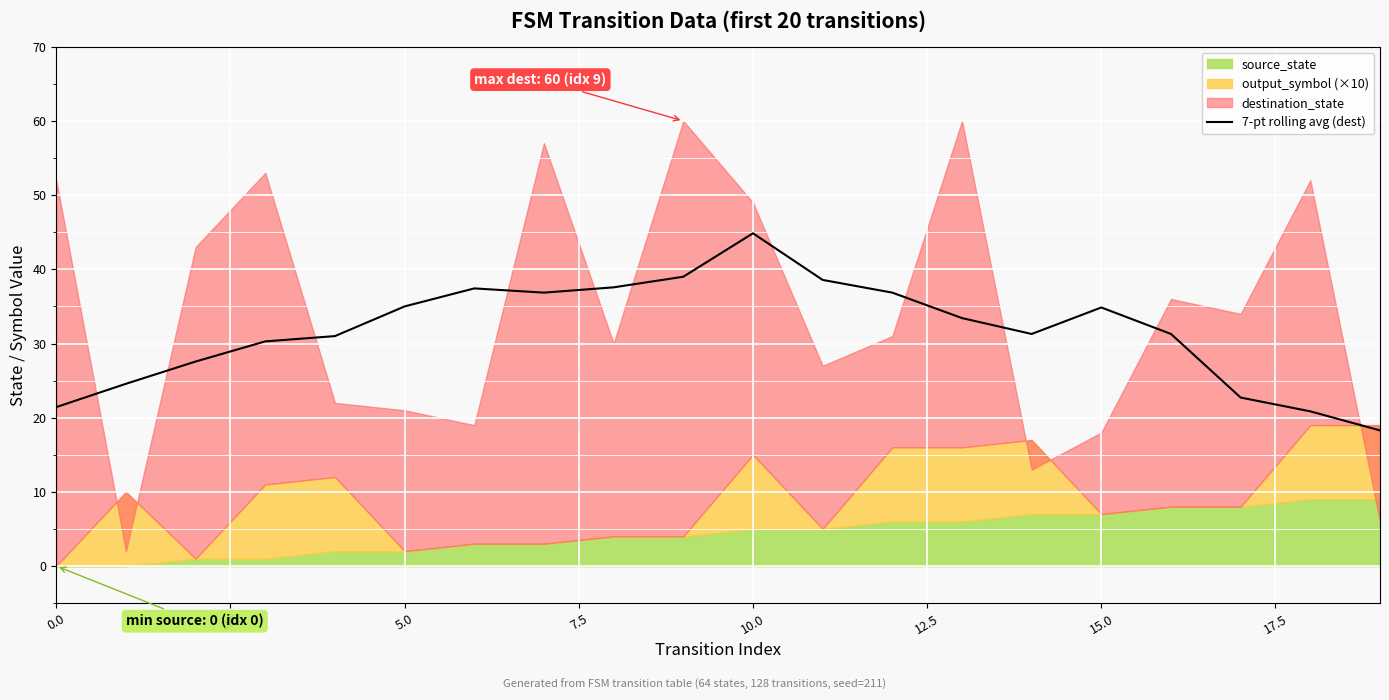

Is it true that 7-pt rolling avg (dest) equals 21.4 at 0.0?

True